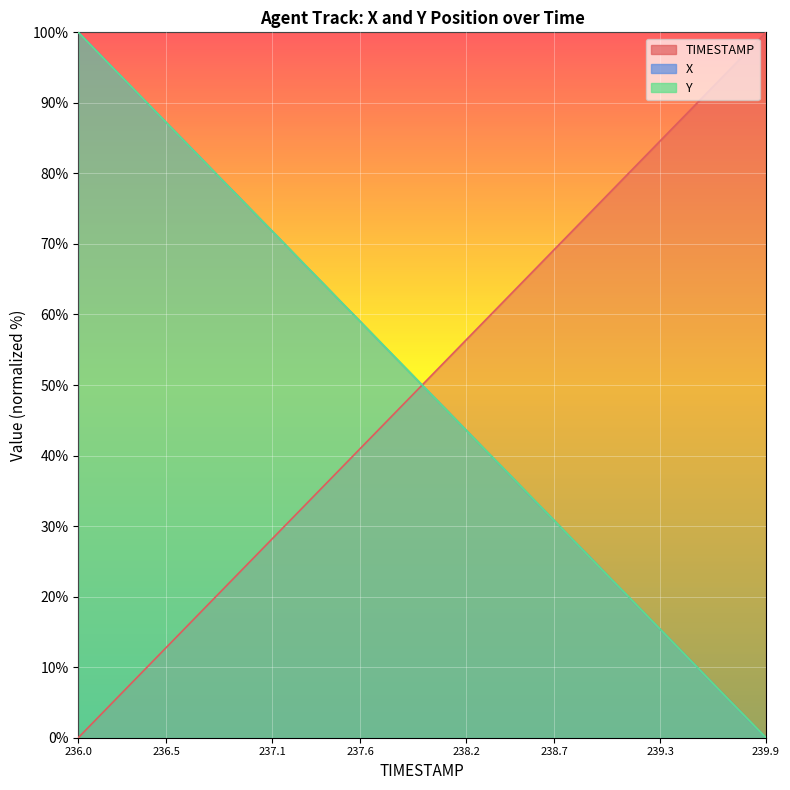

How many lines are shown in the chart?

3